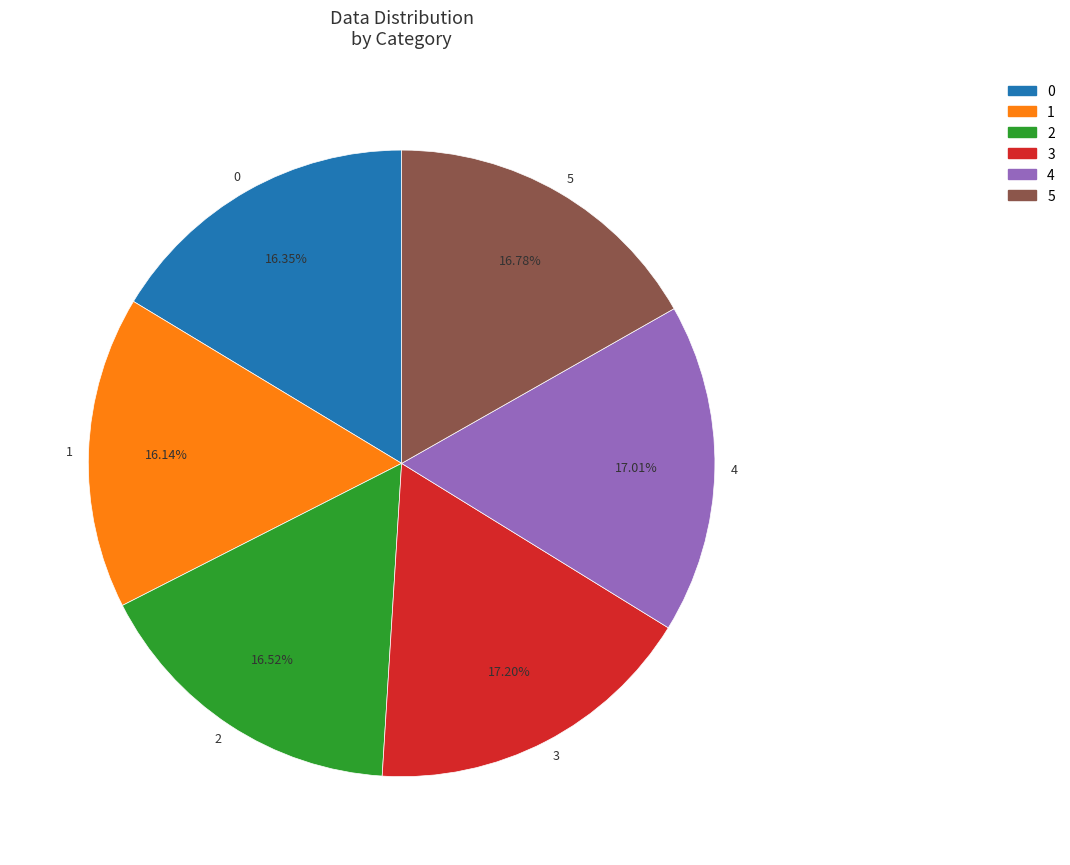

What is the ratio of the value at 0 to the value at 1?

1.0